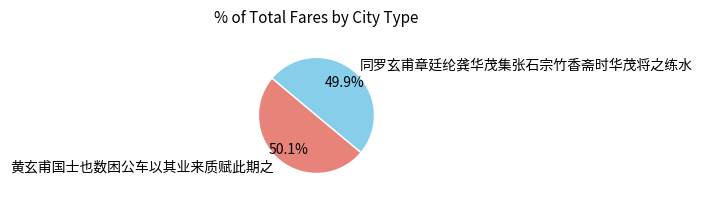

Count the number of slices in the pie.

2